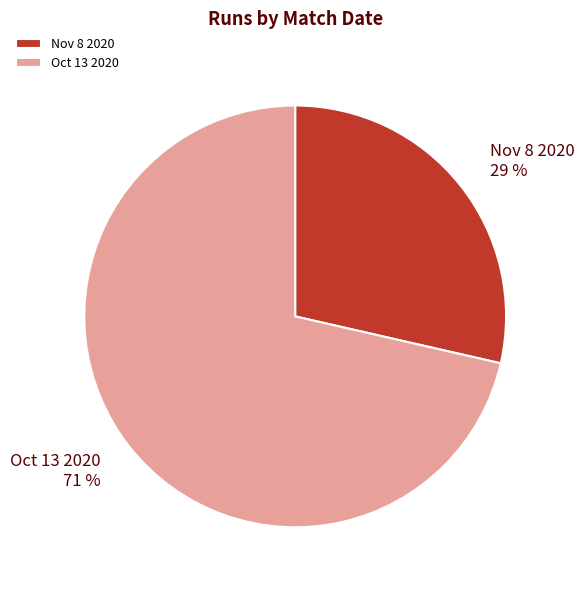

Which slice is the largest?

Oct 13 2020